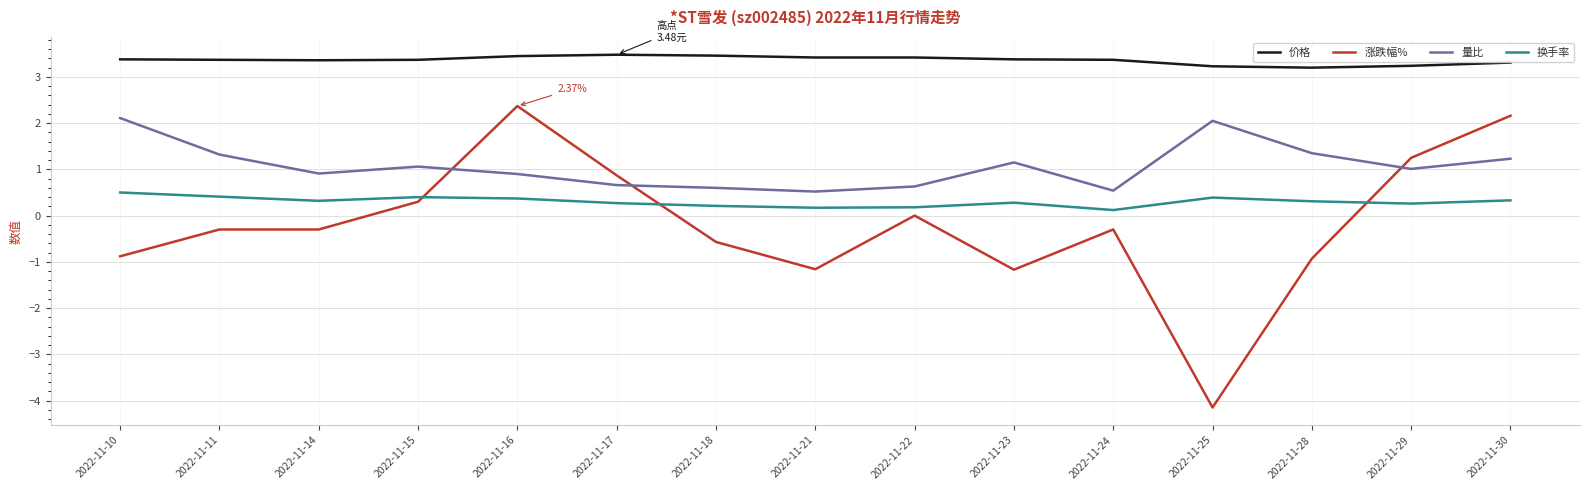

True or false: 价格 and 涨跌幅% cross at least once.

False